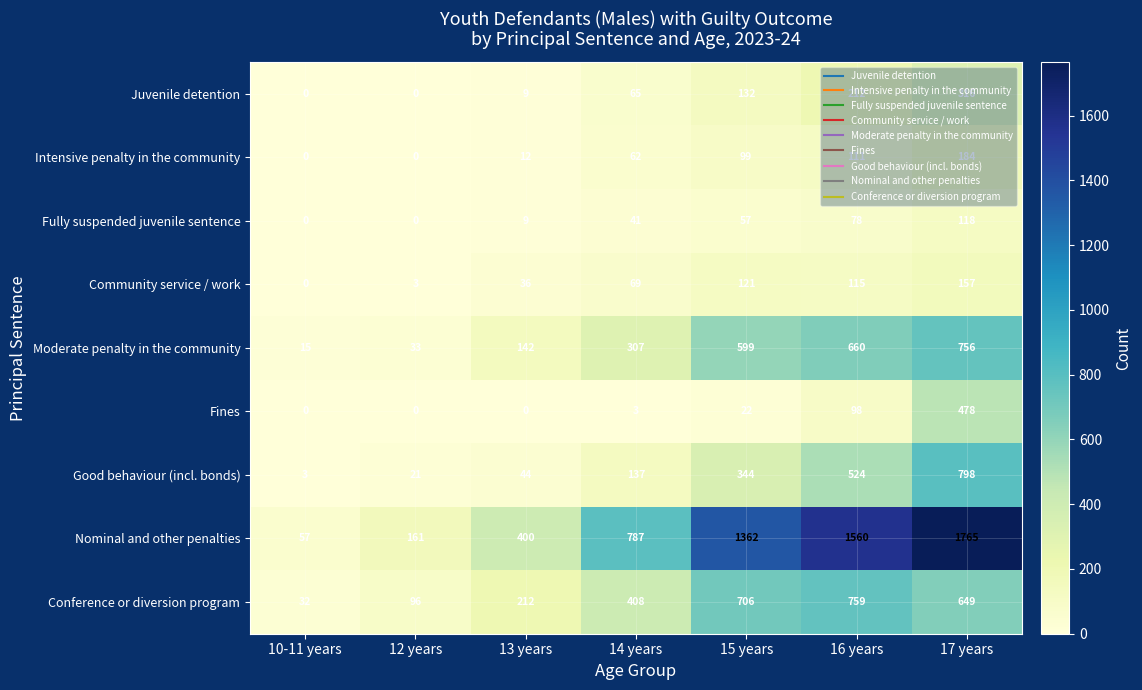

The Good behaviour (incl. bonds) series shows 564 at 15 years. True or false?

False